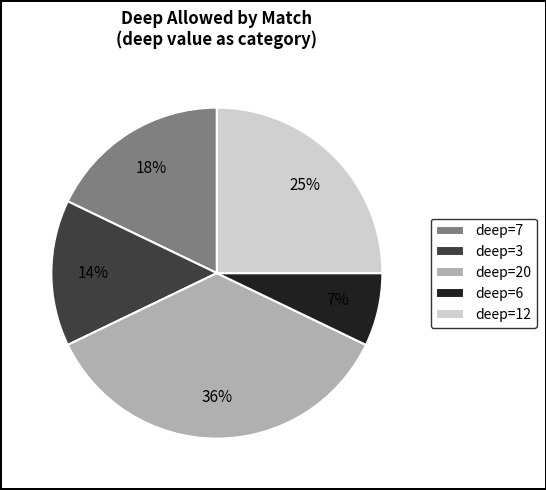

Is there a majority slice in this chart?

No